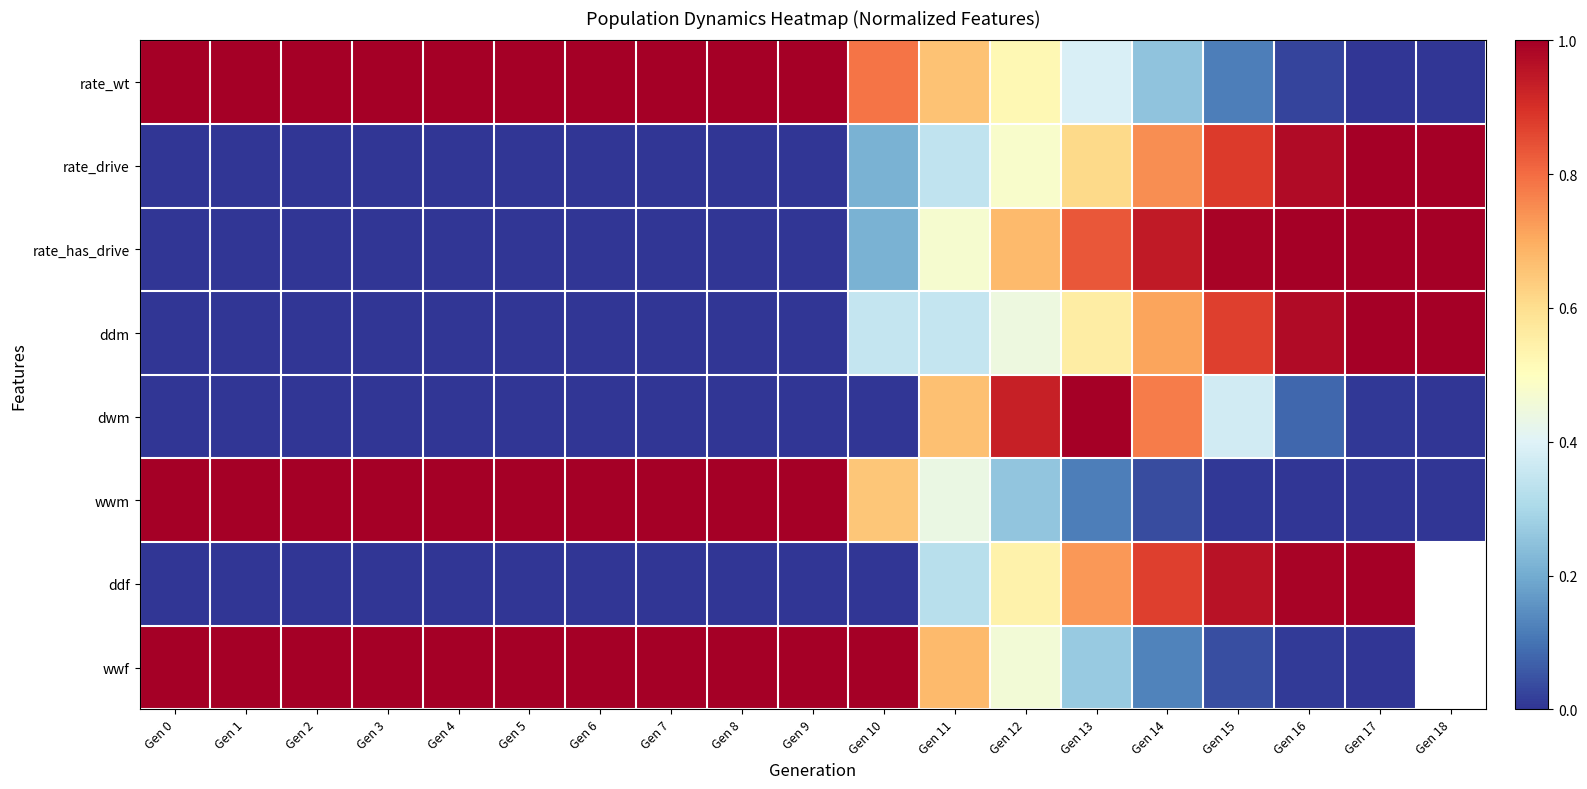

Rank the series by their maximum value, from lowest to highest.

rate_wt, rate_drive, rate_has_drive, ddm, dwm, wwm, ddf, wwf